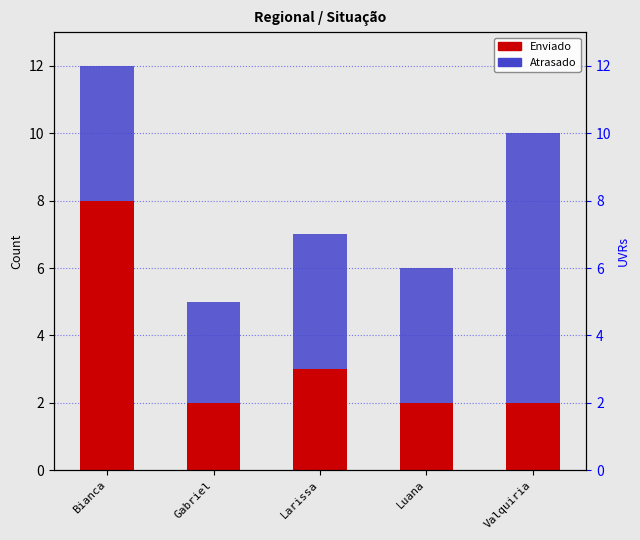

What is the value of the Atrasado bar at the 1st from the left?

4